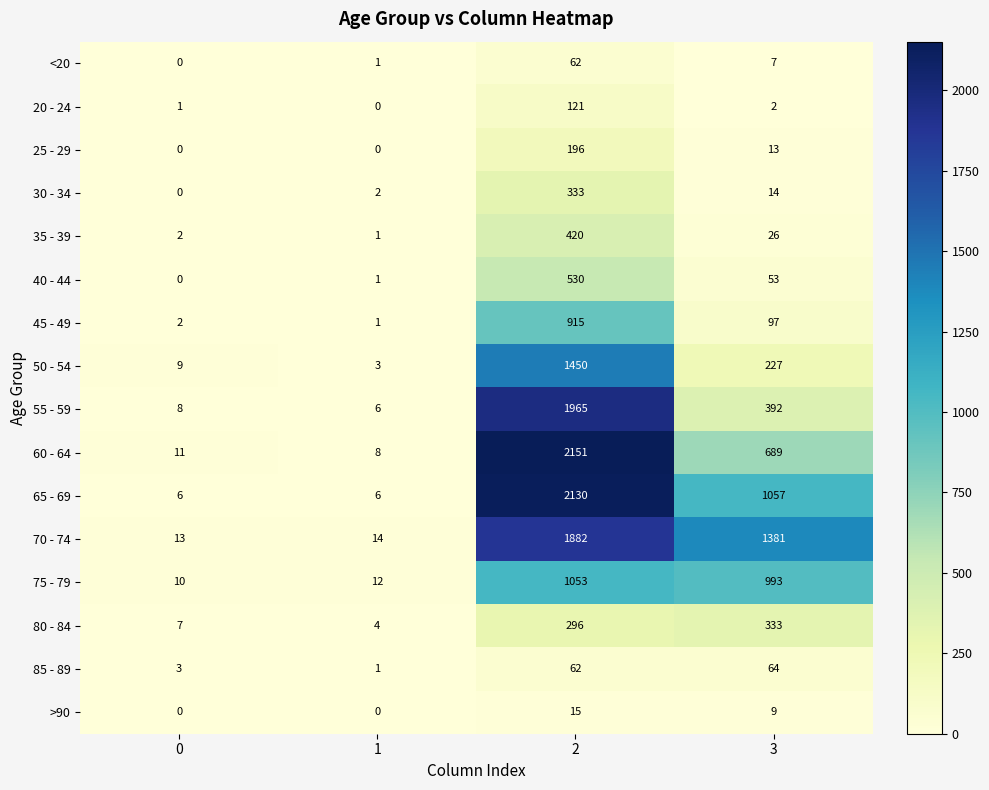

The value of 85 - 89 at 3 is 94. True or false?

False